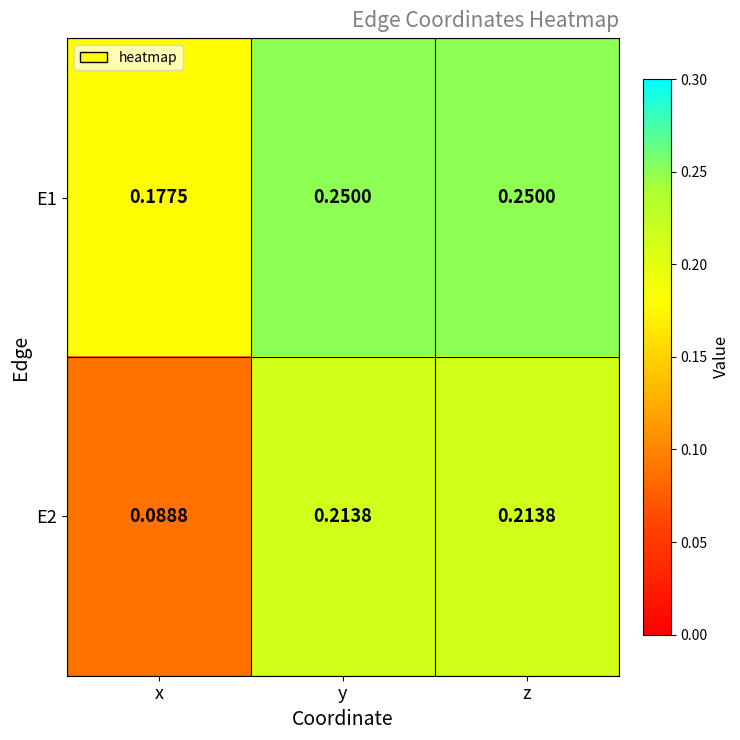

Which series changed the most between x and y?

E2